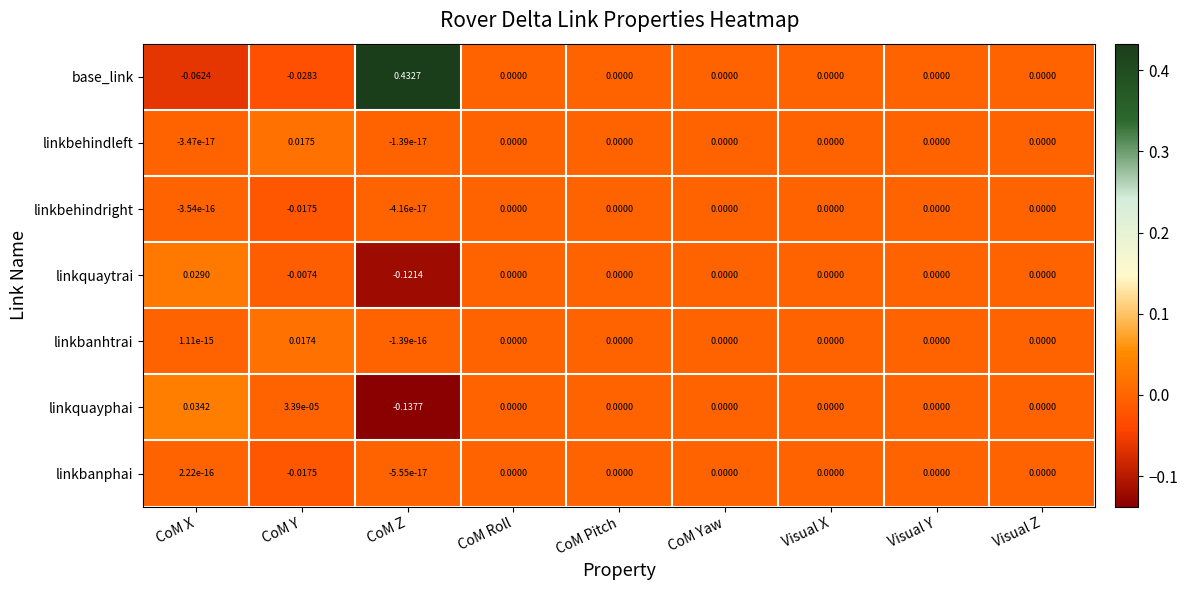

Which category has the highest value across all series?

CoM Z